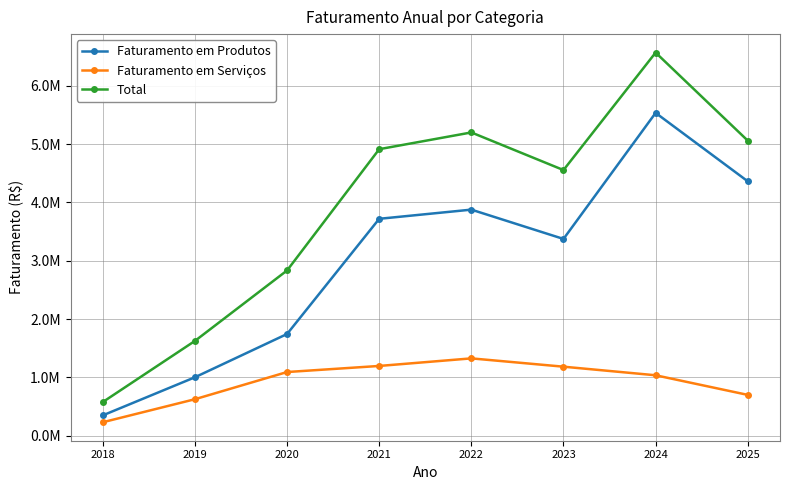

Does the chart have visible grid lines?

Yes